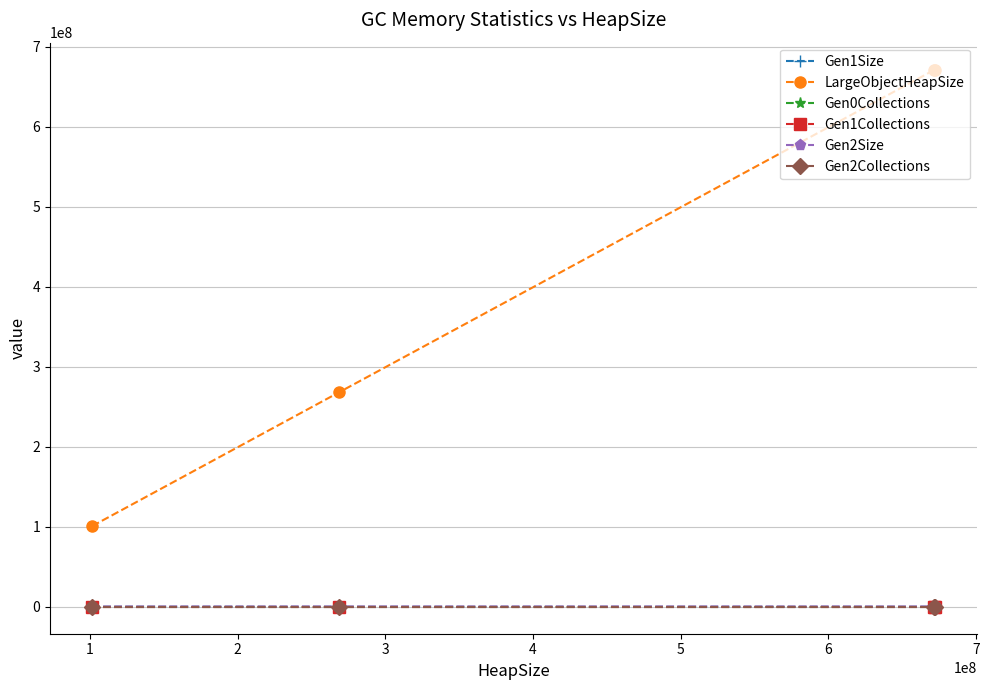

What are all the series names shown in the legend?

Gen1Size, LargeObjectHeapSize, Gen0Collections, Gen1Collections, Gen2Size, Gen2Collections